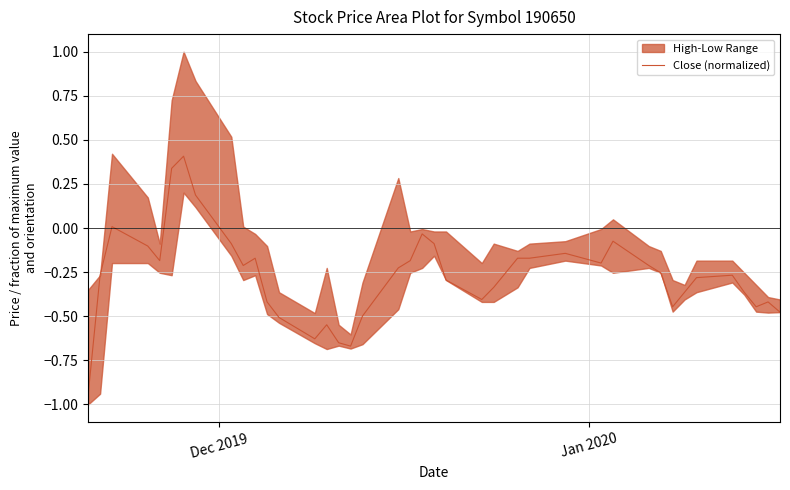

What is the maximum value for Close (normalized)?

0.4